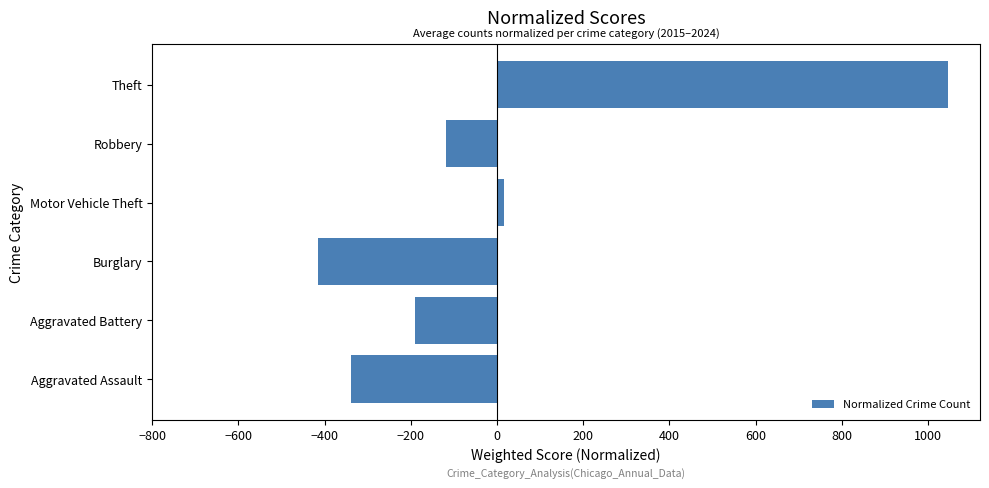

How many positive values are there?

2